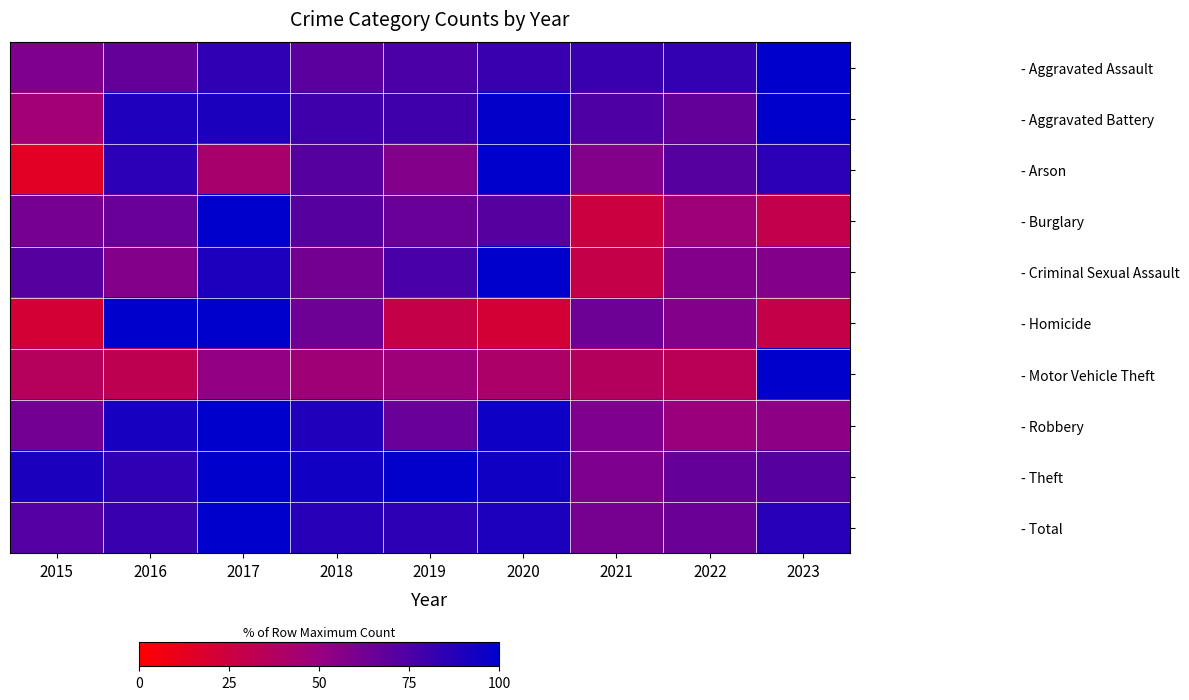

What is the greatest value displayed?

100.0